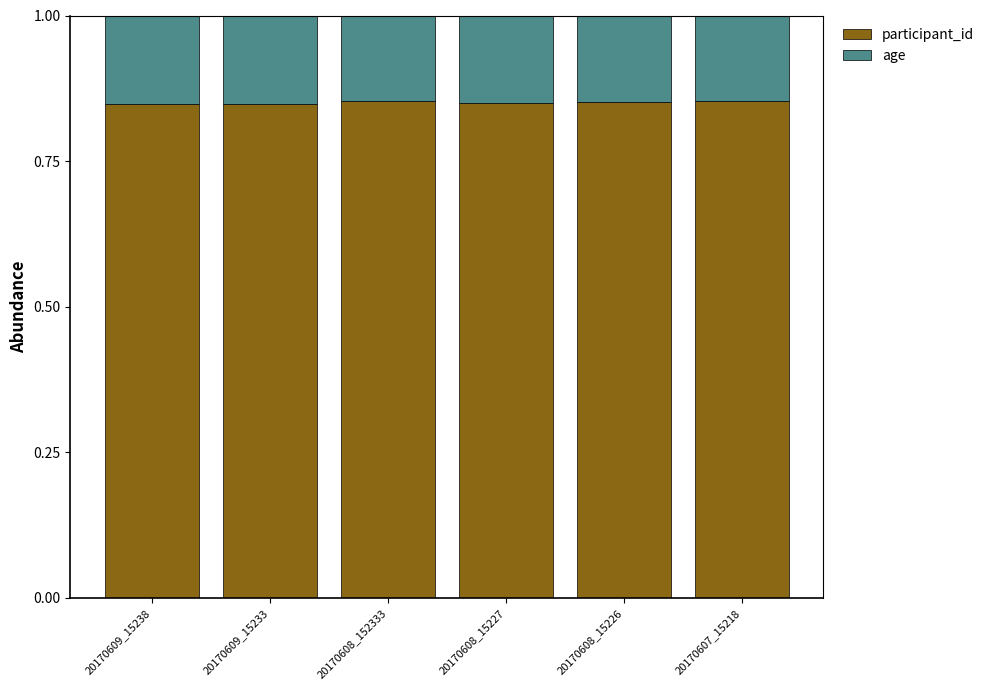

What is the total value across all series at 20170608_15227?

1.0